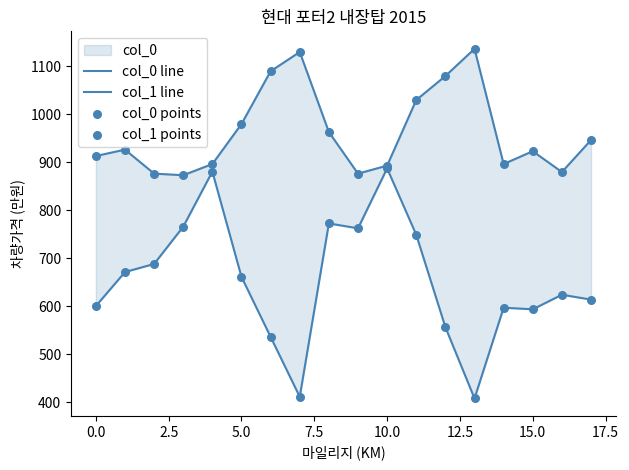

Which series reaches the minimum Y coordinate?

col_1 line